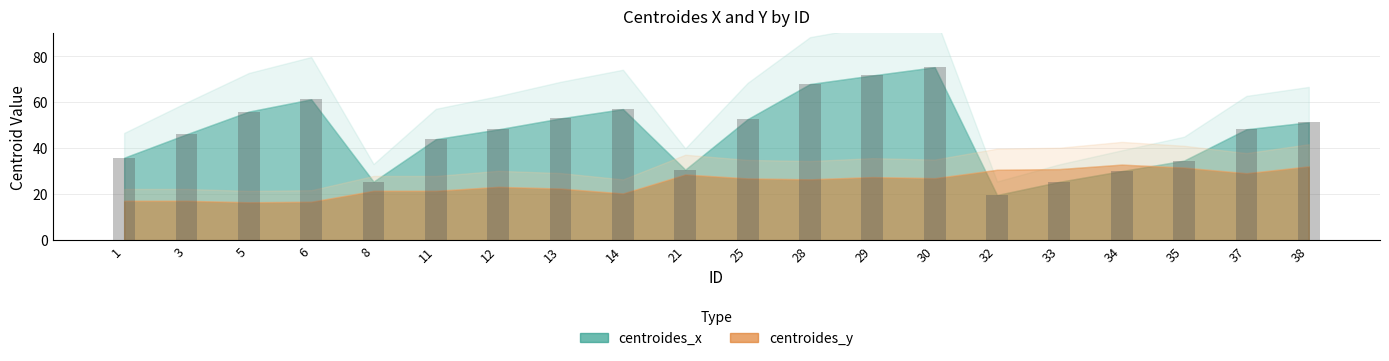

Does the chart contain any negative values?

No